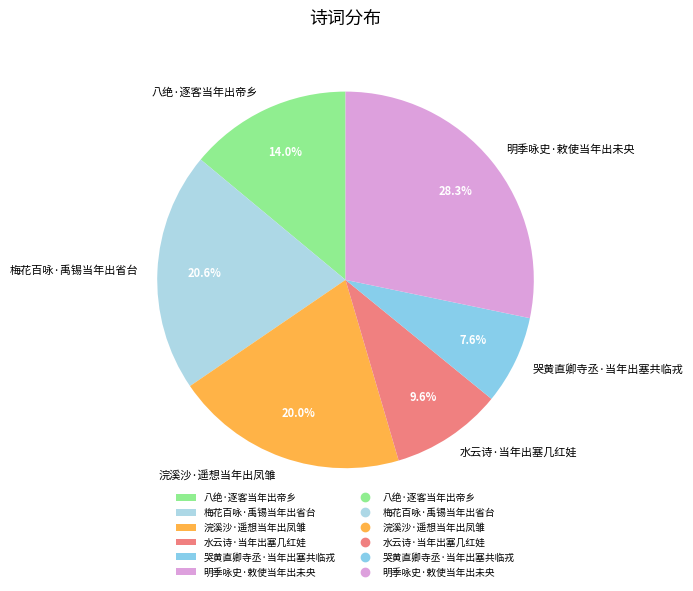

To the nearest percent, what is the combined percentage of 水云诗·当年出塞几红娃 and 明季咏史·敕使当年出未央?

38%